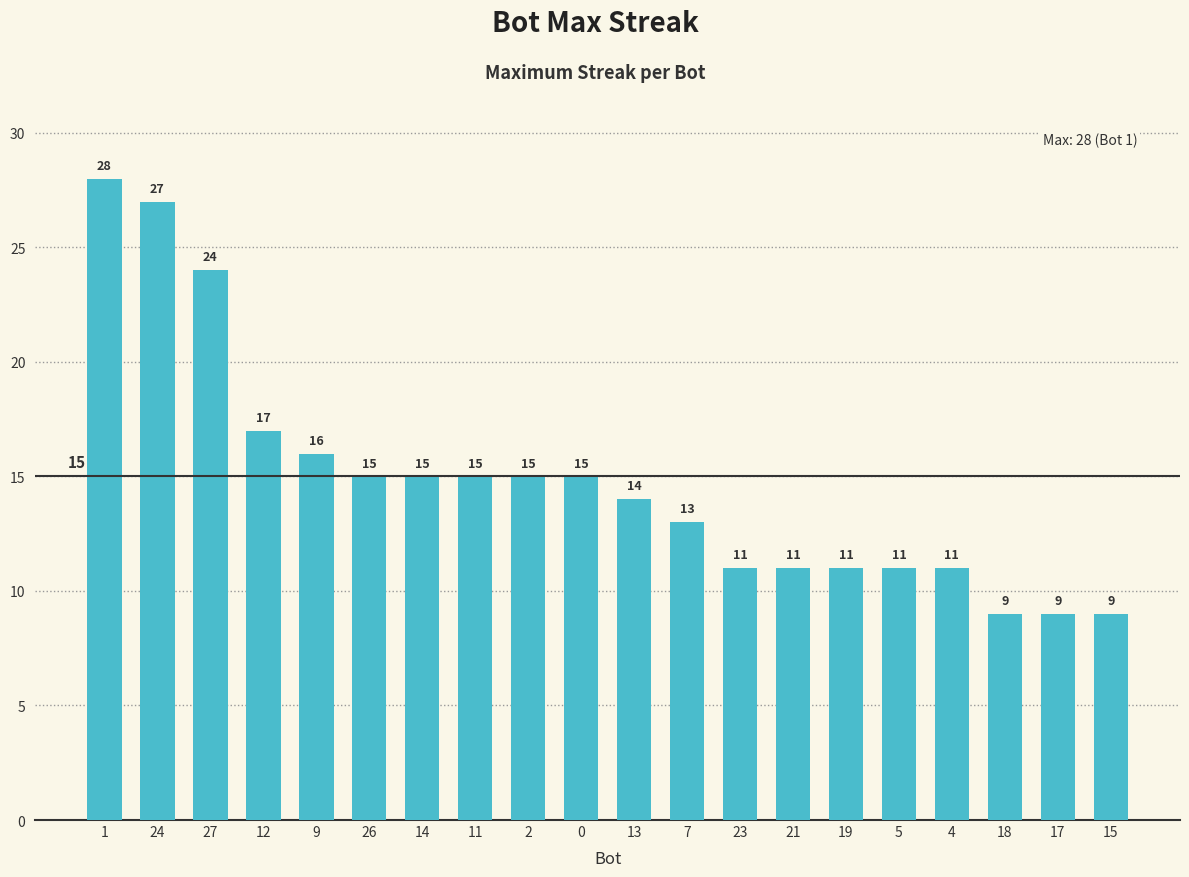

Reading left to right, what are all the values shown in this chart?

1=28	24=27	27=24	12=17	9=16	26=15	14=15	11=15	2=15	0=15	13=14	7=13	23=11	21=11	19=11	5=11	4=11	18=9	17=9	15=9